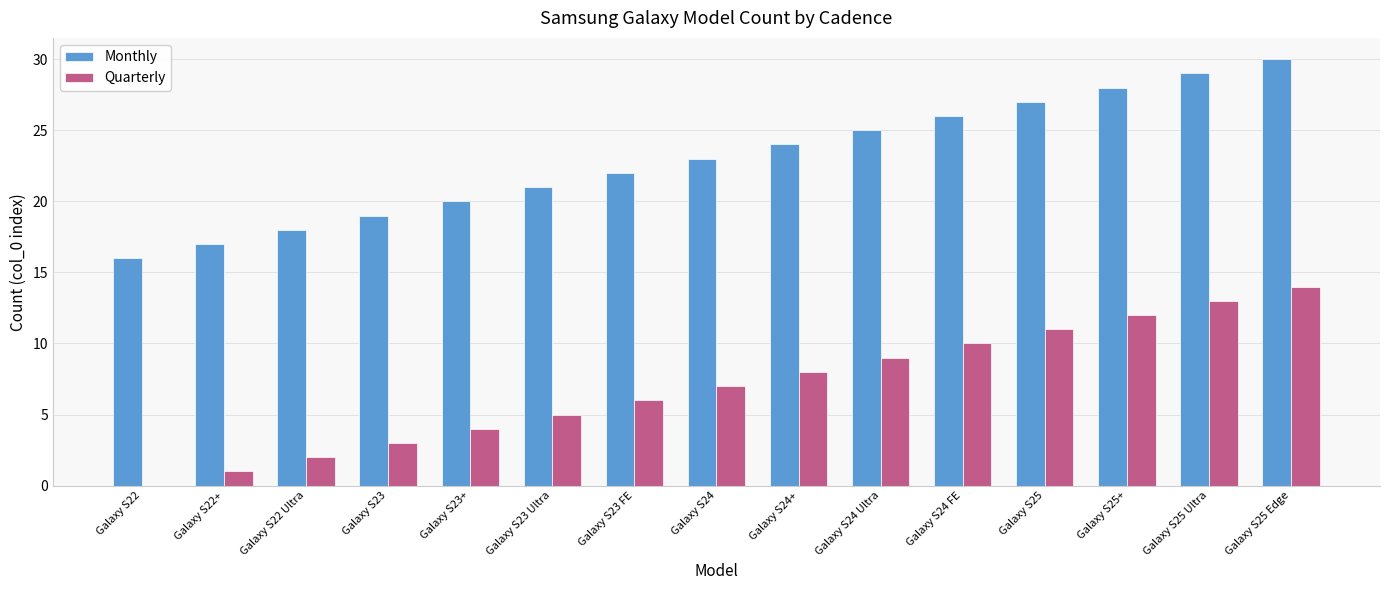

How many groups of bars are there?

15